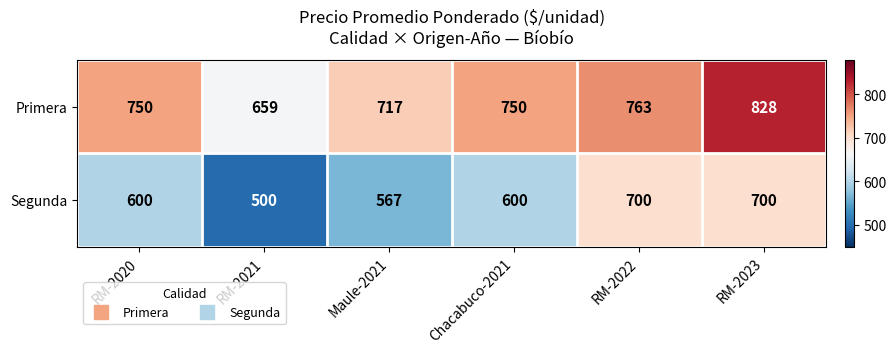

What is the difference between the maximum and minimum values in the Segunda series?

200